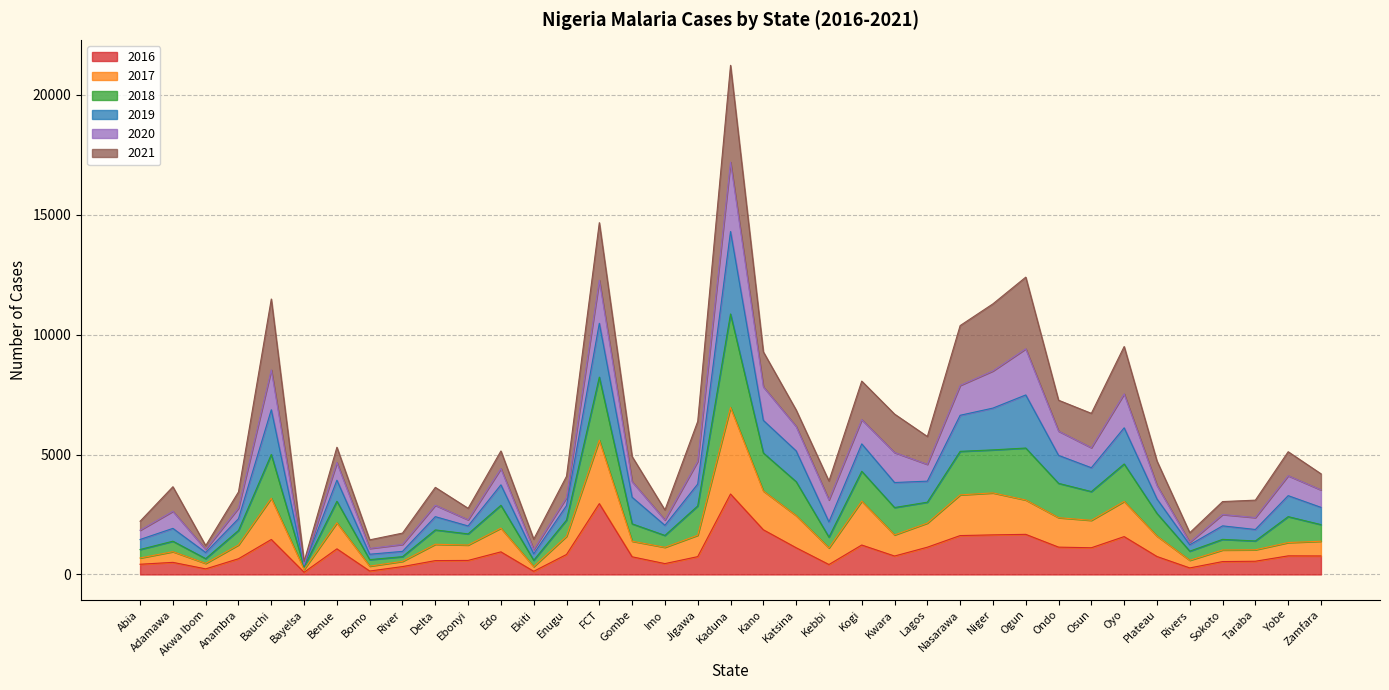

What is the total value across all series at Osun?

6717